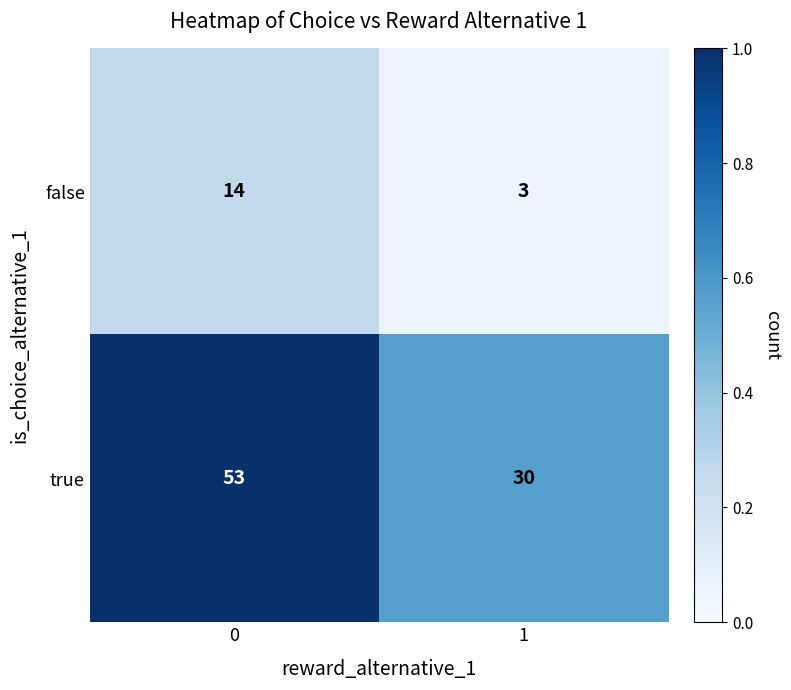

What is the spread (max minus min) of values at 0?

39